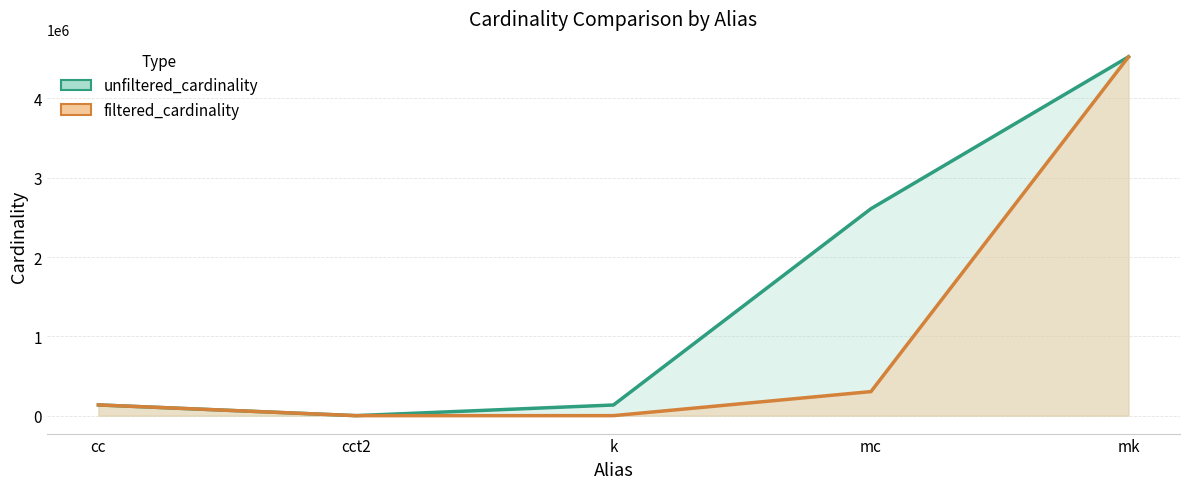

What is the difference between the filtered_cardinality values at mk and mc?

4220659